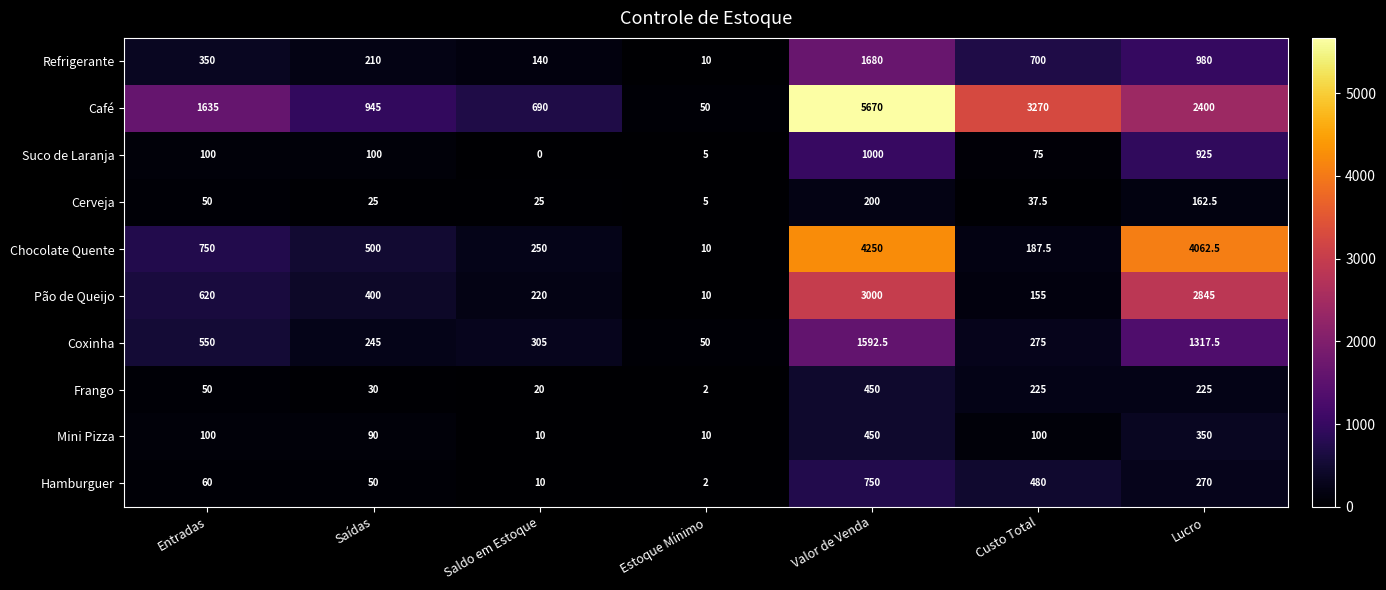

Which series changed the most between Entradas and Saldo em Estoque?

Café